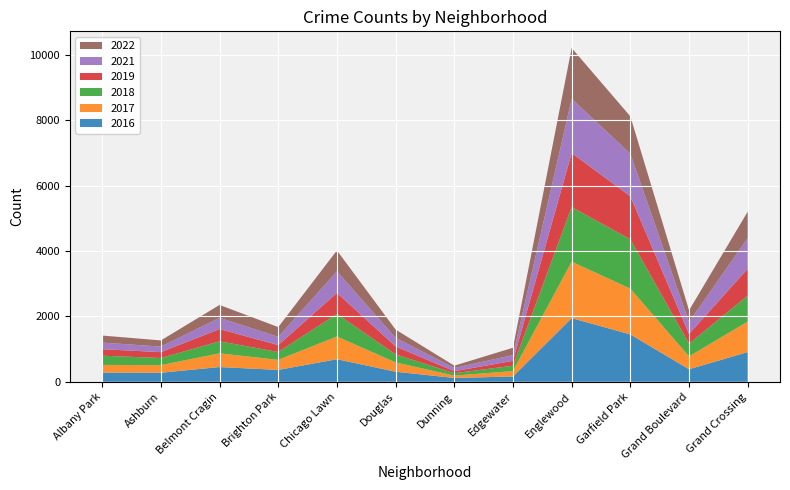

Reading left to right, extract all data points from this chart.

2017: Albany Park=235	Ashburn=233	Belmont Cragin=420	Brighton Park=308	Chicago Lawn=695	Douglas=284	Dunning=72	Edgewater=166	Englewood=1727	Garfield Park=1401	Grand Boulevard=392	Grand Crossing=936
2022: Albany Park=215	Ashburn=188	Belmont Cragin=392	Brighton Park=299	Chicago Lawn=639	Douglas=252	Dunning=69	Edgewater=223	Englewood=1554	Garfield Park=1142	Grand Boulevard=357	Grand Crossing=807
2016: Albany Park=282	Ashburn=276	Belmont Cragin=451	Brighton Park=363	Chicago Lawn=690	Douglas=308	Dunning=117	Edgewater=162	Englewood=1948	Garfield Park=1449	Grand Boulevard=384	Grand Crossing=908
2018: Albany Park=281	Ashburn=218	Belmont Cragin=368	Brighton Park=239	Chicago Lawn=691	Douglas=246	Dunning=74	Edgewater=164	Englewood=1671	Garfield Park=1509	Grand Boulevard=388	Grand Crossing=795
2021: Albany Park=203	Ashburn=170	Belmont Cragin=345	Brighton Park=251	Chicago Lawn=661	Douglas=262	Dunning=100	Edgewater=176	Englewood=1659	Garfield Park=1304	Grand Boulevard=363	Grand Crossing=941
2019: Albany Park=199	Ashburn=180	Belmont Cragin=375	Brighton Park=213	Chicago Lawn=643	Douglas=245	Dunning=61	Edgewater=150	Englewood=1654	Garfield Park=1317	Grand Boulevard=301	Grand Crossing=820